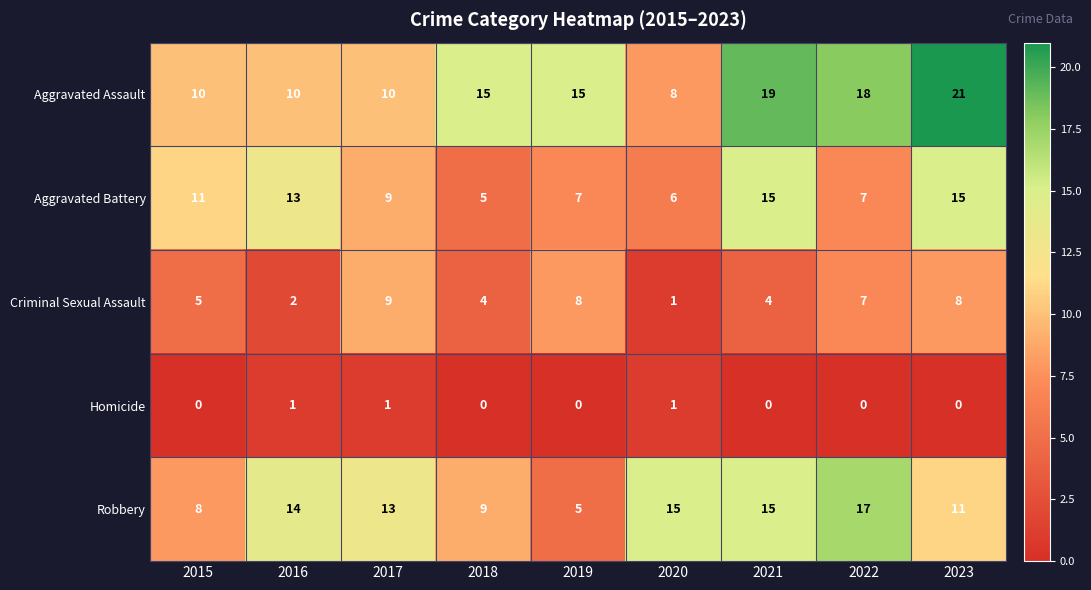

At which category is the sum across all series the highest?

2023